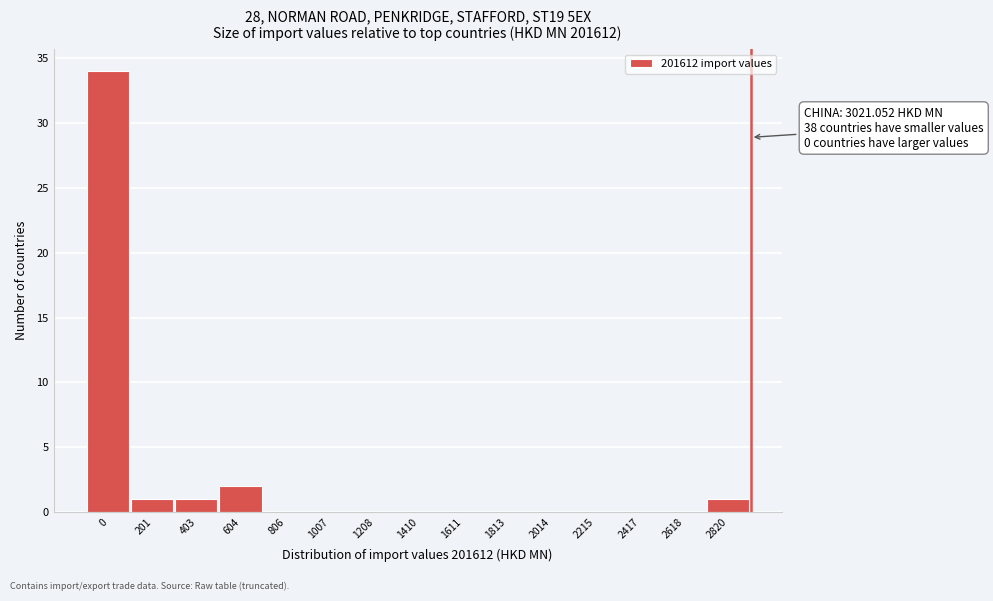

Reading left to right, transcribe all the data shown in this chart.

0=34	201=1	403=1	604=2	806=0	1007=0	1208=0	1410=0	1611=0	1813=0	2014=0	2215=0	2417=0	2618=0	2820=1